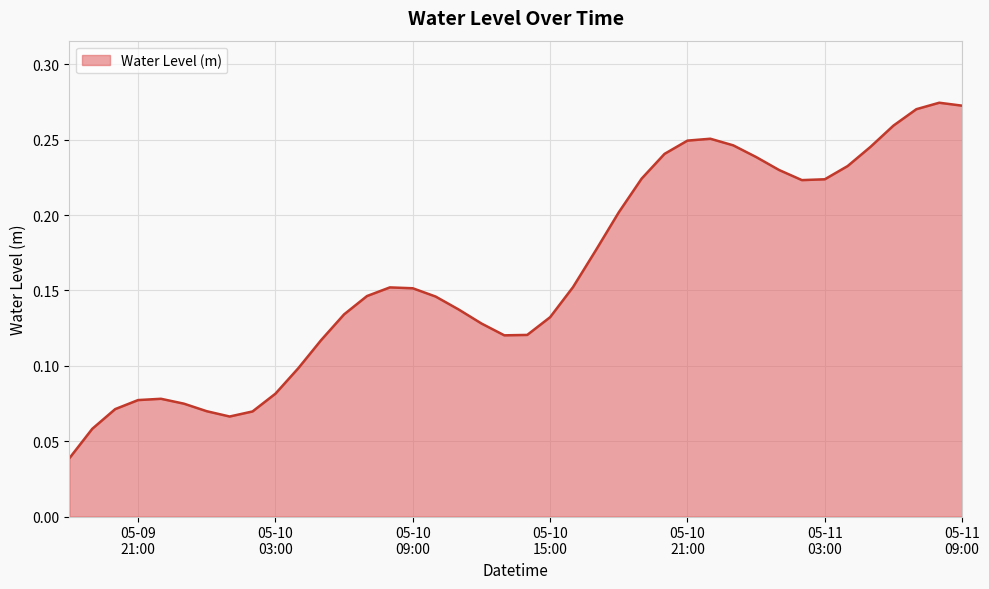

Reading left to right, list all the values displayed in this chart.

0.0	0.1	0.1	0.1	0.1	0.1	0.1	0.1	0.1	0.1	0.1	0.1	0.1	0.1	0.2	0.2	0.1	0.1	0.1	0.1	0.1	0.1	0.2	0.2	0.2	0.2	0.2	0.2	0.3	0.2	0.2	0.2	0.2	0.2	0.2	0.2	0.3	0.3	0.3	0.3